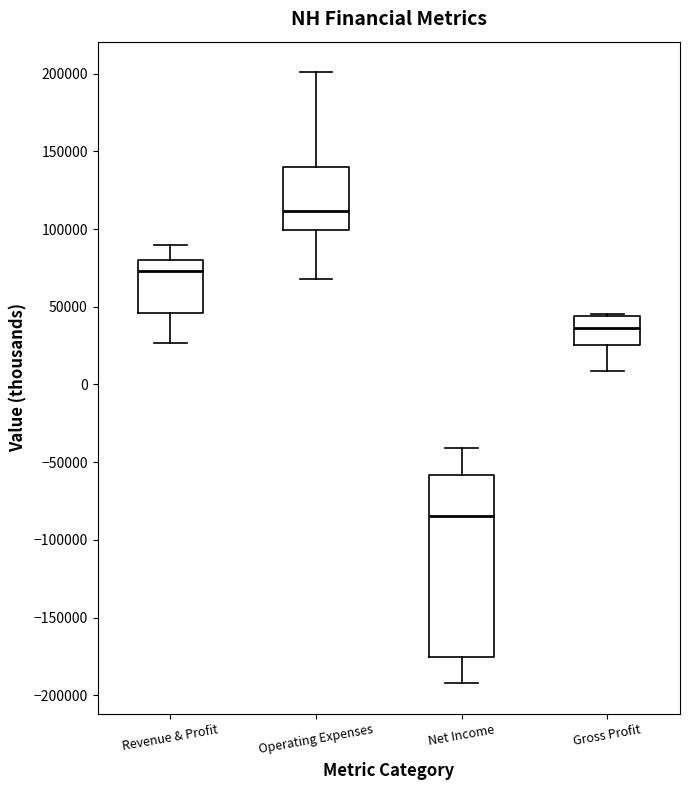

Which box has the highest median line?

Operating Expenses